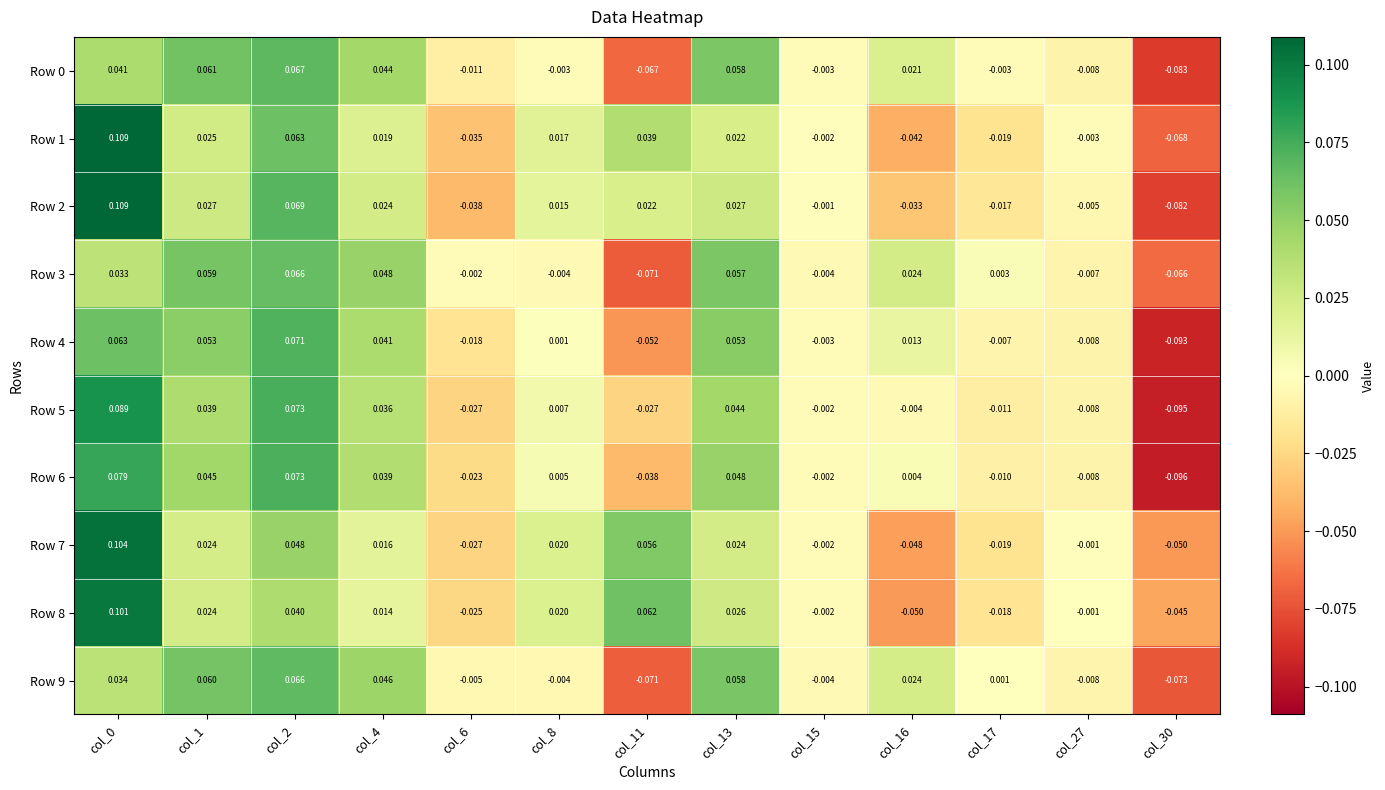

Is the value of Row 4 at col_0 greater than the value of Row 3 at col_27?

Yes